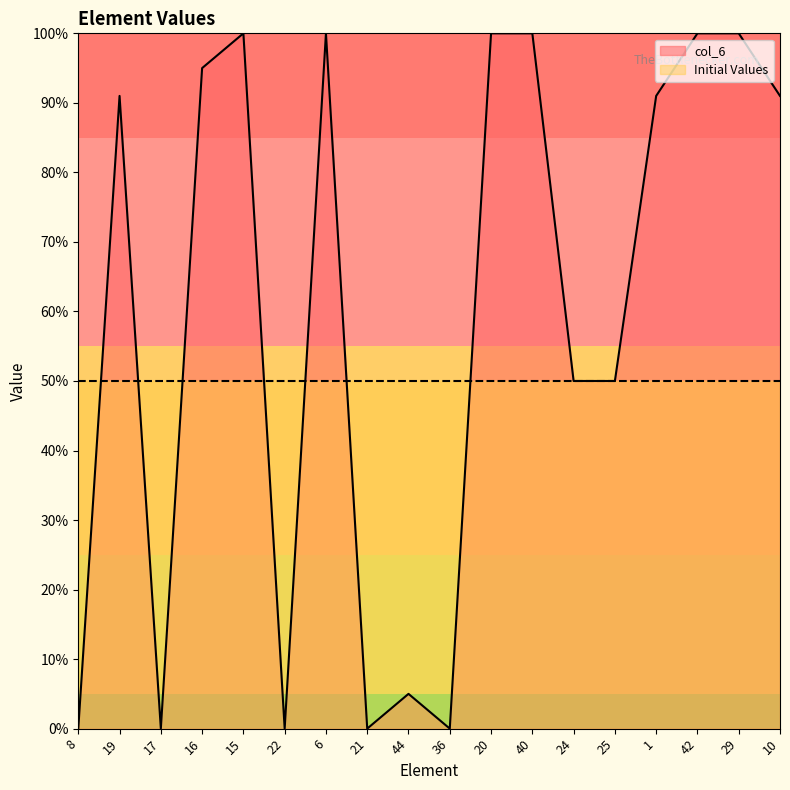

How many interior local peaks (higher than both neighbors) does the data have?

4